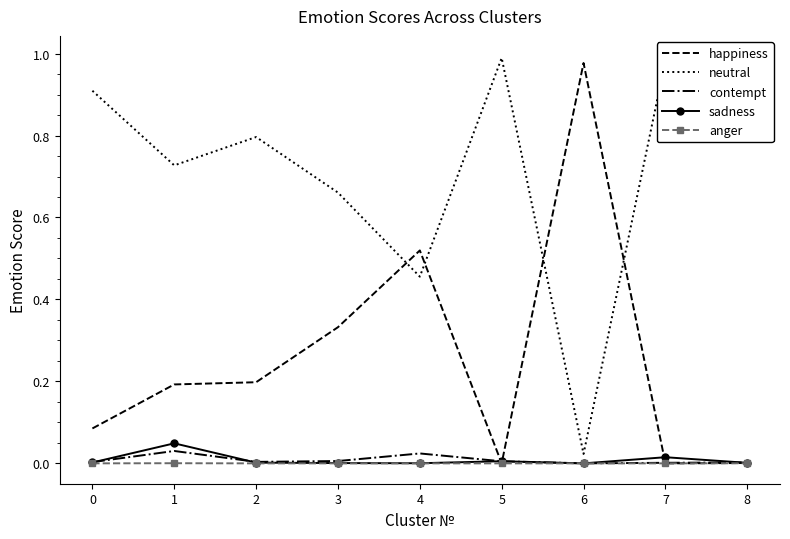

Where is the first local minimum for sadness?

4